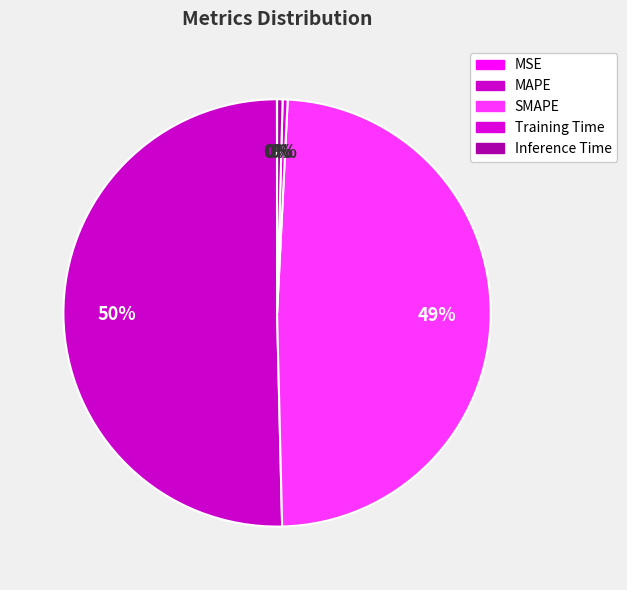

To the nearest percent, what is the average slice percentage?

20%